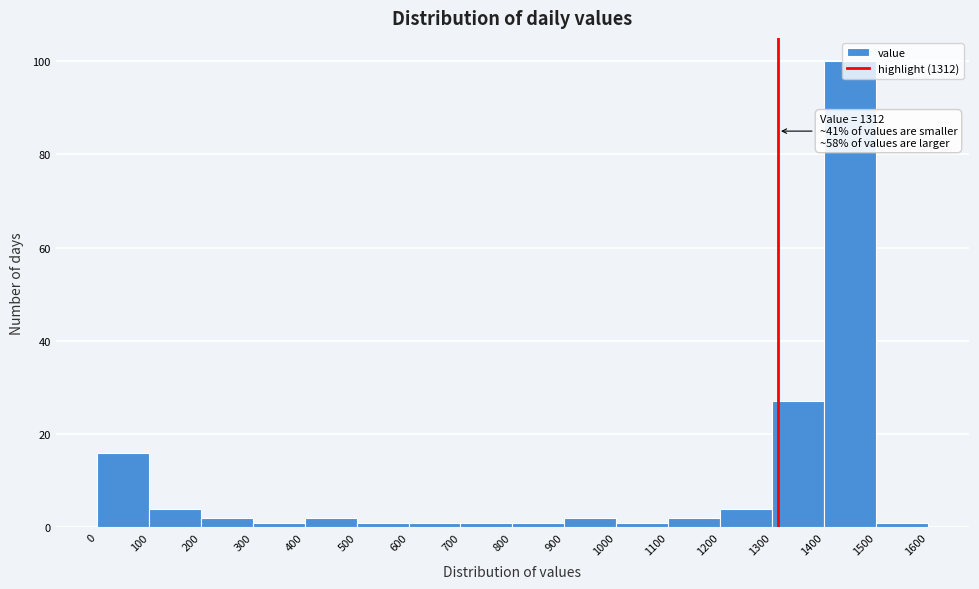

Over which range of the x-axis is the bar tallest?

1400 to 1500